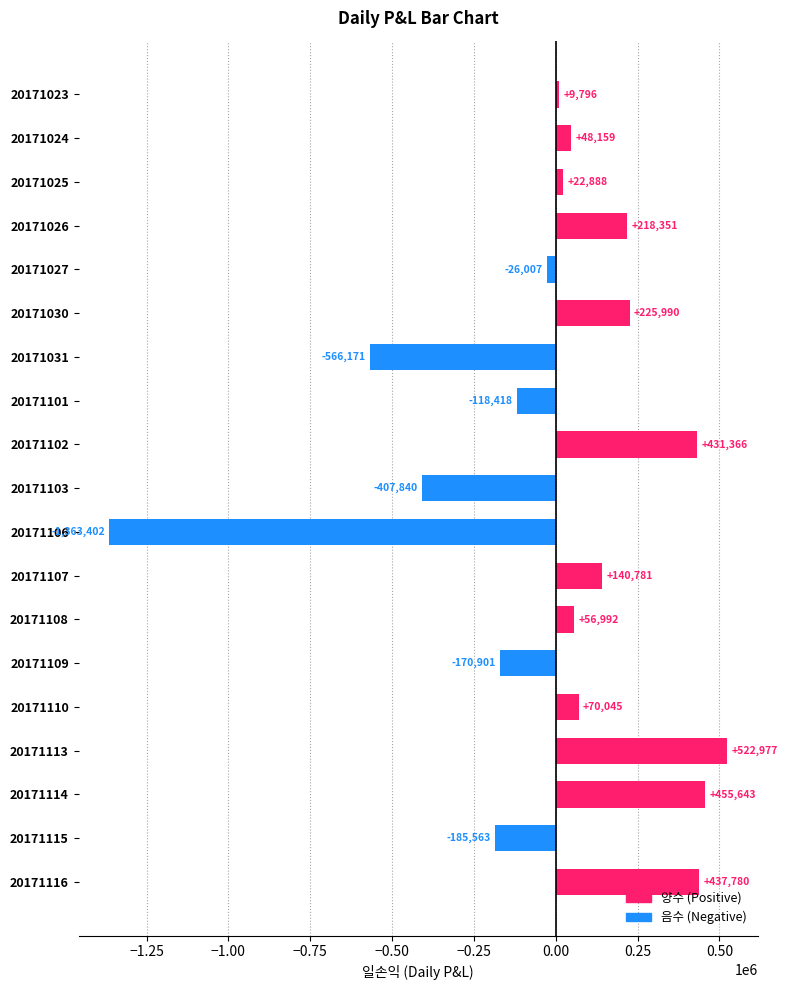

How many bars are there in total?

19